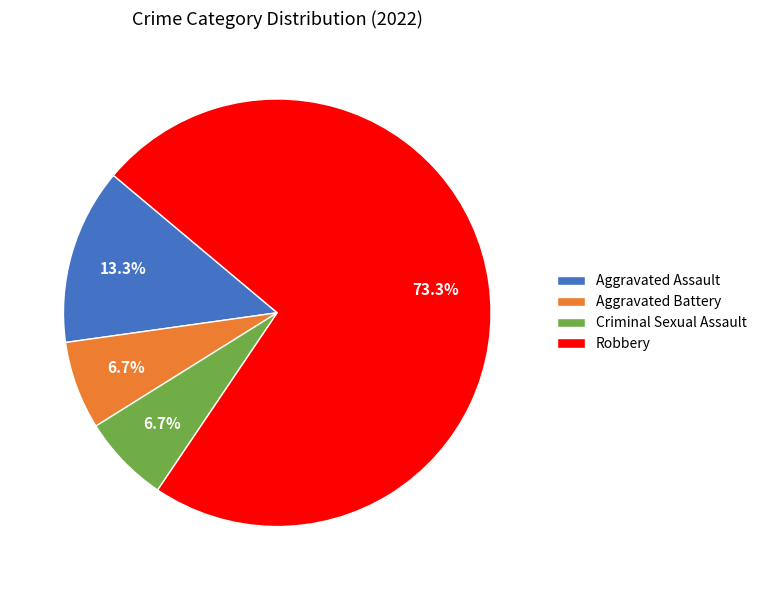

The Robbery slice represents 65% of the pie. True or false?

False